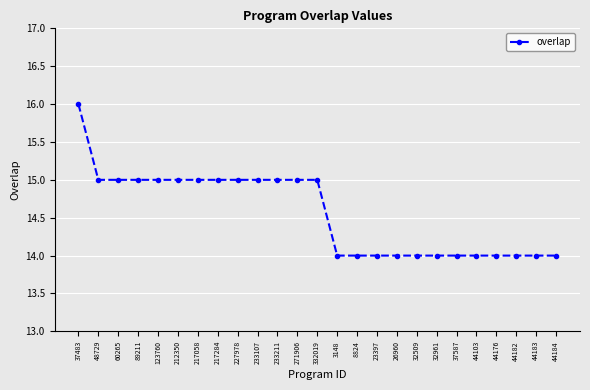

What is the minimum value shown in the chart?

14